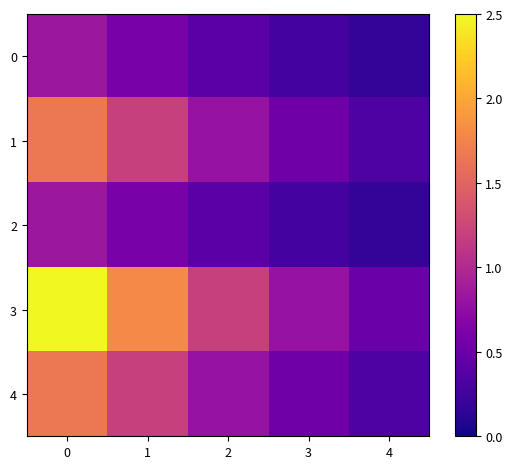

What is the minimum value shown in the chart?

0.2